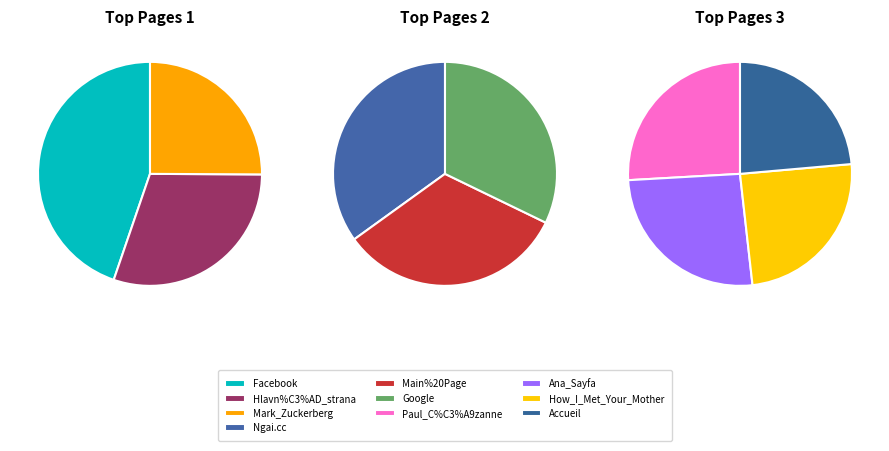

Is there a majority slice in this chart?

No